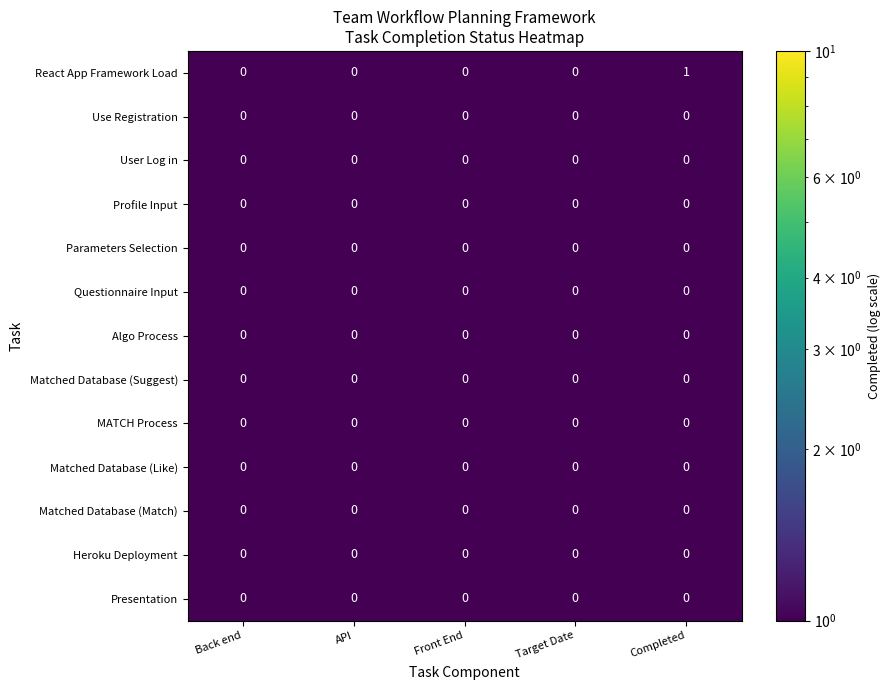

At which category is the sum across all series the highest?

Completed